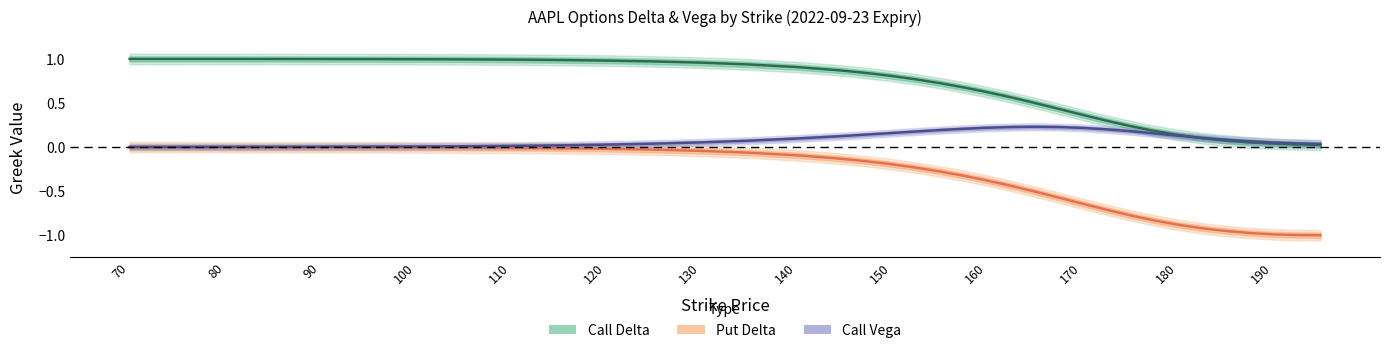

What is the total value across all series at 120?

1.0